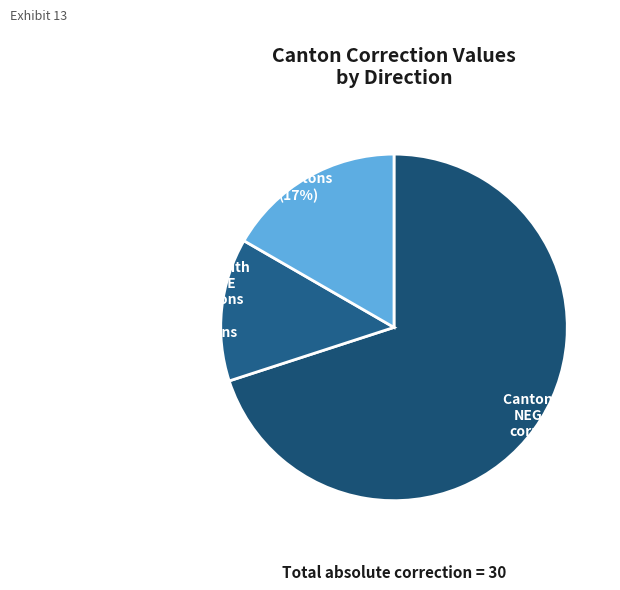

To the nearest percent, what is the difference between the largest and smallest slice percentages?

57%